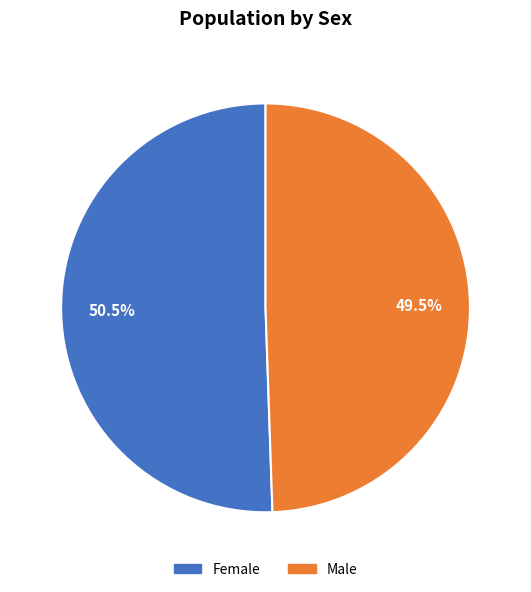

Is it true that Male is 41% of the pie?

False